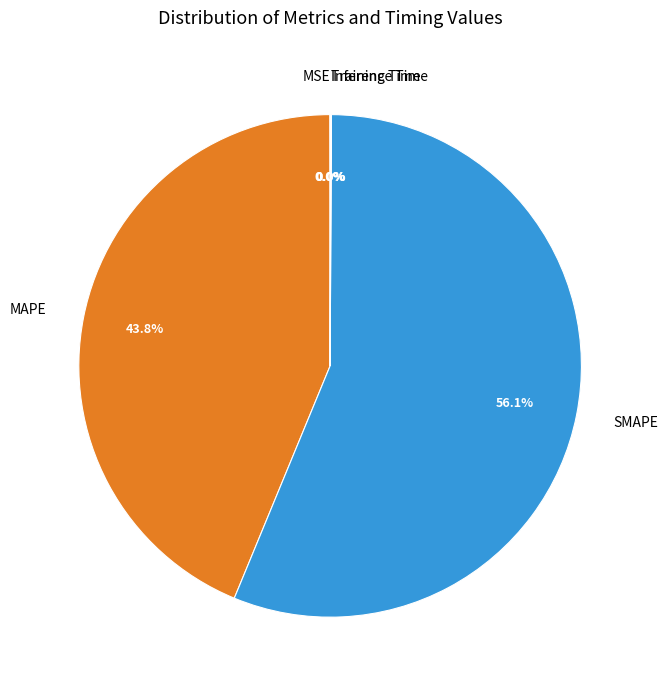

Is the sum of MAPE and SMAPE greater than half?

Yes